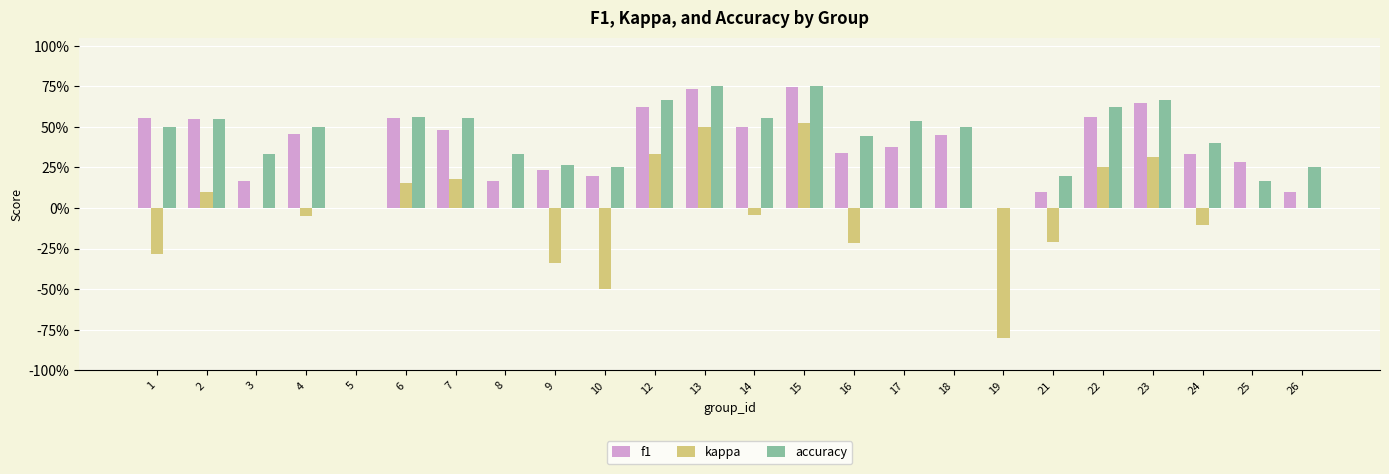

Reading right to left, extract all data points from this chart.

f1: 26=0.1	25=0.3	24=0.3	23=0.6	22=0.6	21=0.1	19=0.0	18=0.5	17=0.4	16=0.3	15=0.7	14=0.5	13=0.7	12=0.6	10=0.2	9=0.2	8=0.2	7=0.5	6=0.6	5=0.0	4=0.5	3=0.2	2=0.5	1=0.6
kappa: 26=0.0	25=0.0	24=-0.1	23=0.3	22=0.2	21=-0.2	19=-0.8	18=0.0	17=0.0	16=-0.2	15=0.5	14=-0.0	13=0.5	12=0.3	10=-0.5	9=-0.3	8=0.0	7=0.2	6=0.2	5=0.0	4=-0.1	3=0.0	2=0.1	1=-0.3
accuracy: 26=0.2	25=0.2	24=0.4	23=0.7	22=0.6	21=0.2	19=0.0	18=0.5	17=0.5	16=0.4	15=0.8	14=0.6	13=0.8	12=0.7	10=0.2	9=0.3	8=0.3	7=0.6	6=0.6	5=0.0	4=0.5	3=0.3	2=0.5	1=0.5